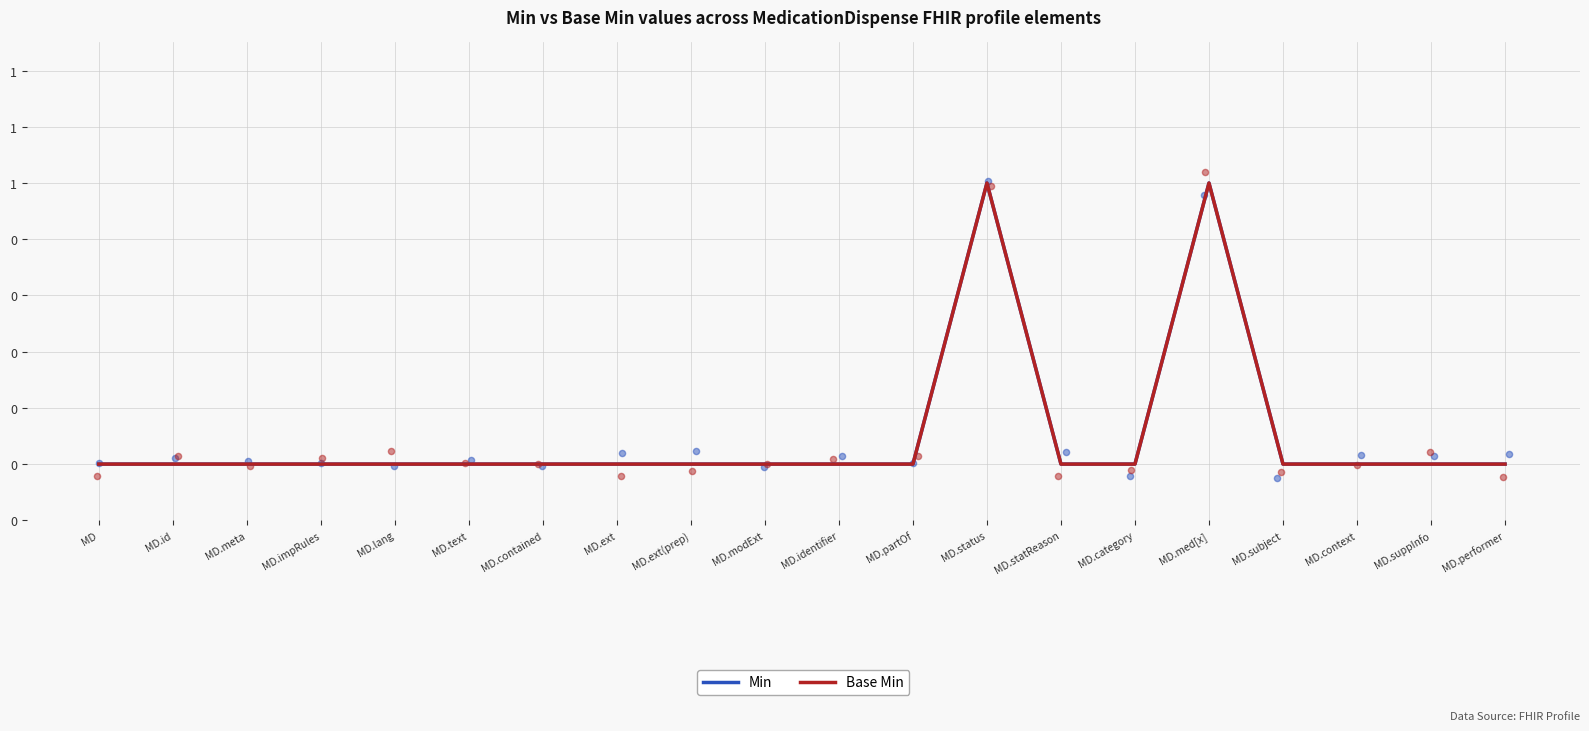

Which series contains the highest Y value?

Min